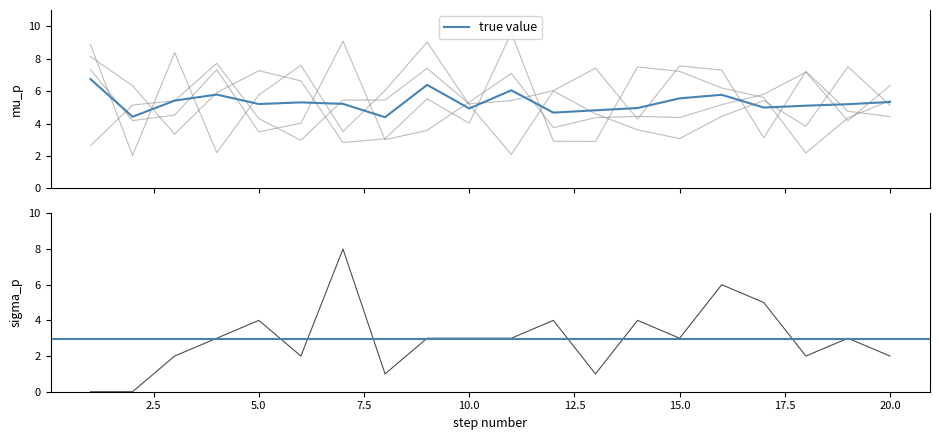

At which category does FC reach its first local valley?

6